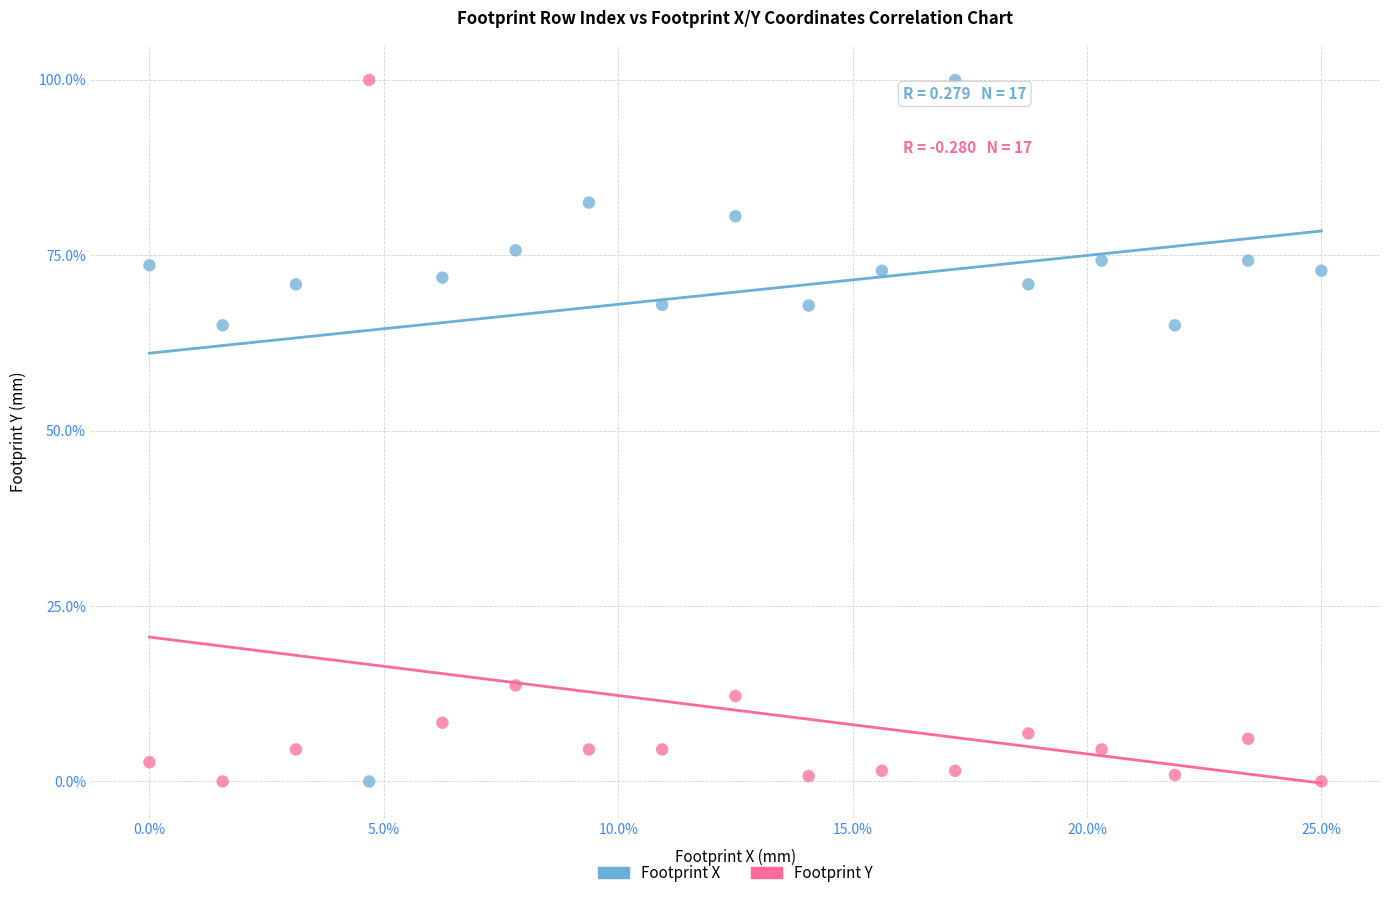

What is the X range (max minus min) for the scatter plot?

25.0